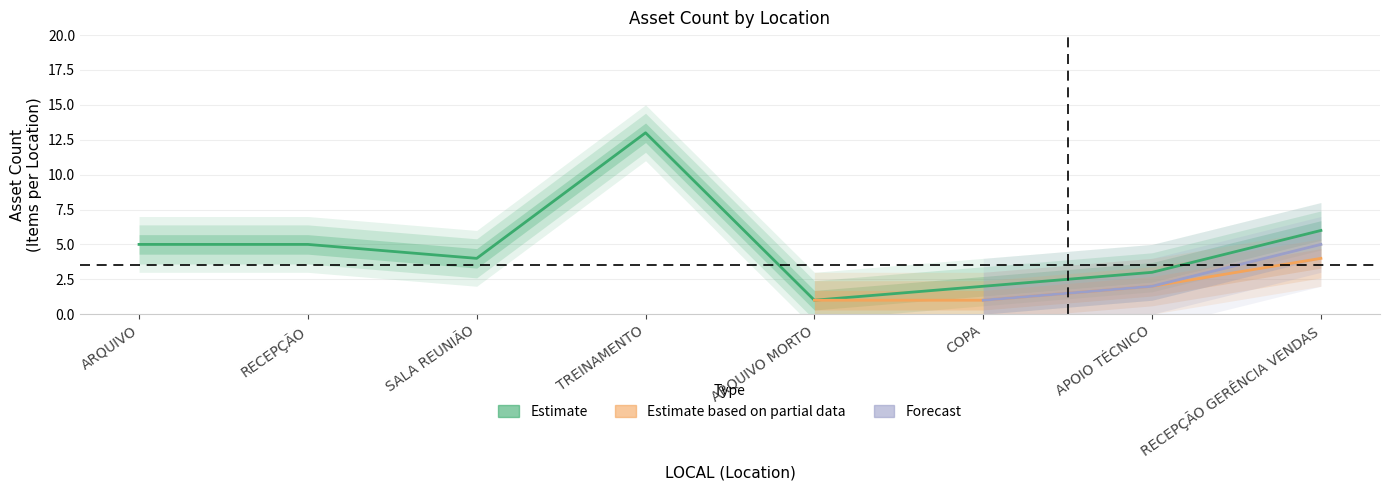

Which series has the largest total across all categories?

Estimate